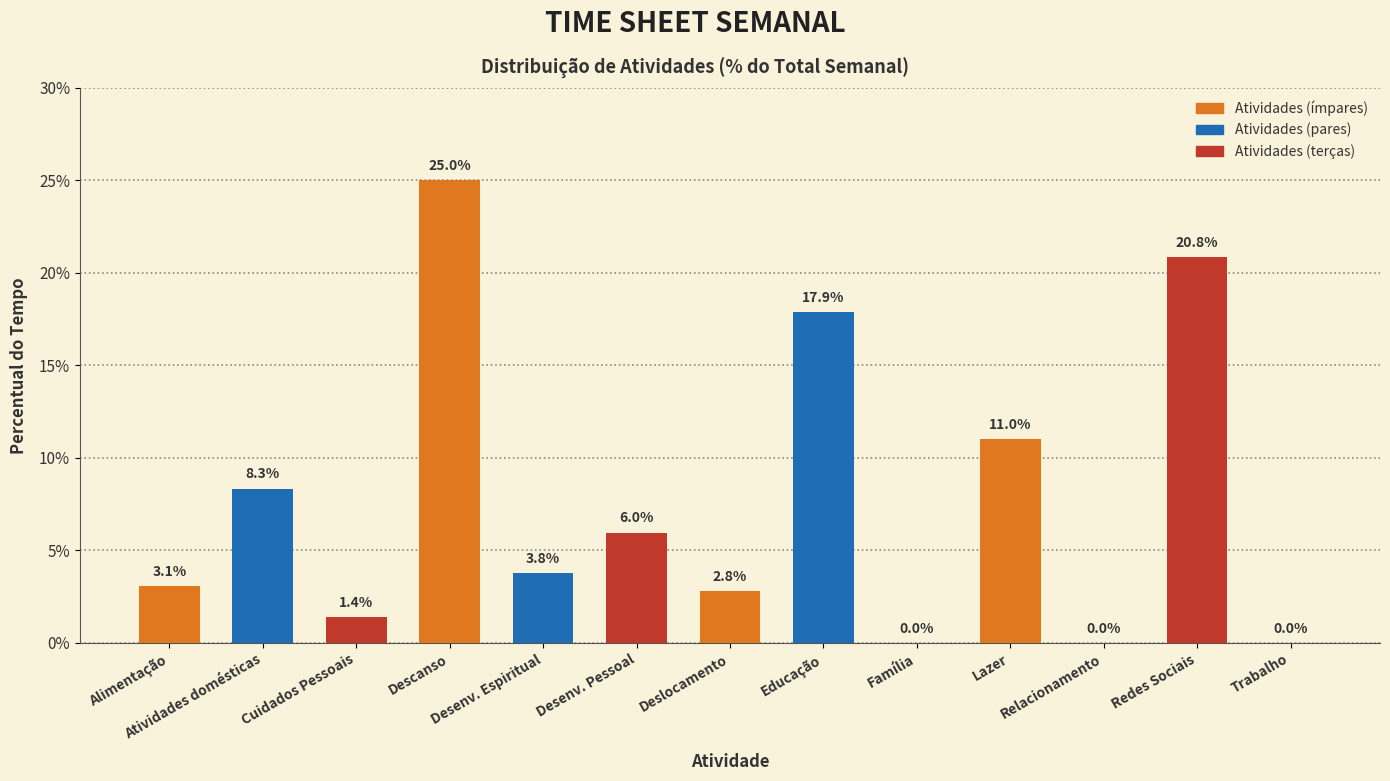

Rank the categories by value from highest to lowest.

Descanso, Redes Sociais, Educação, Lazer, Atividades domésticas, Desenv. Pessoal, Desenv. Espiritual, Alimentação, Deslocamento, Cuidados Pessoais, Família, Relacionamento, Trabalho